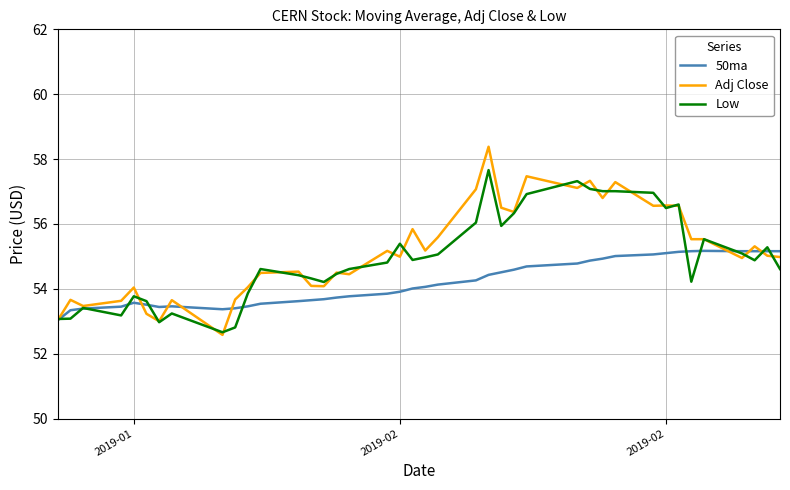

Which series has the widest spread of values?

Adj Close